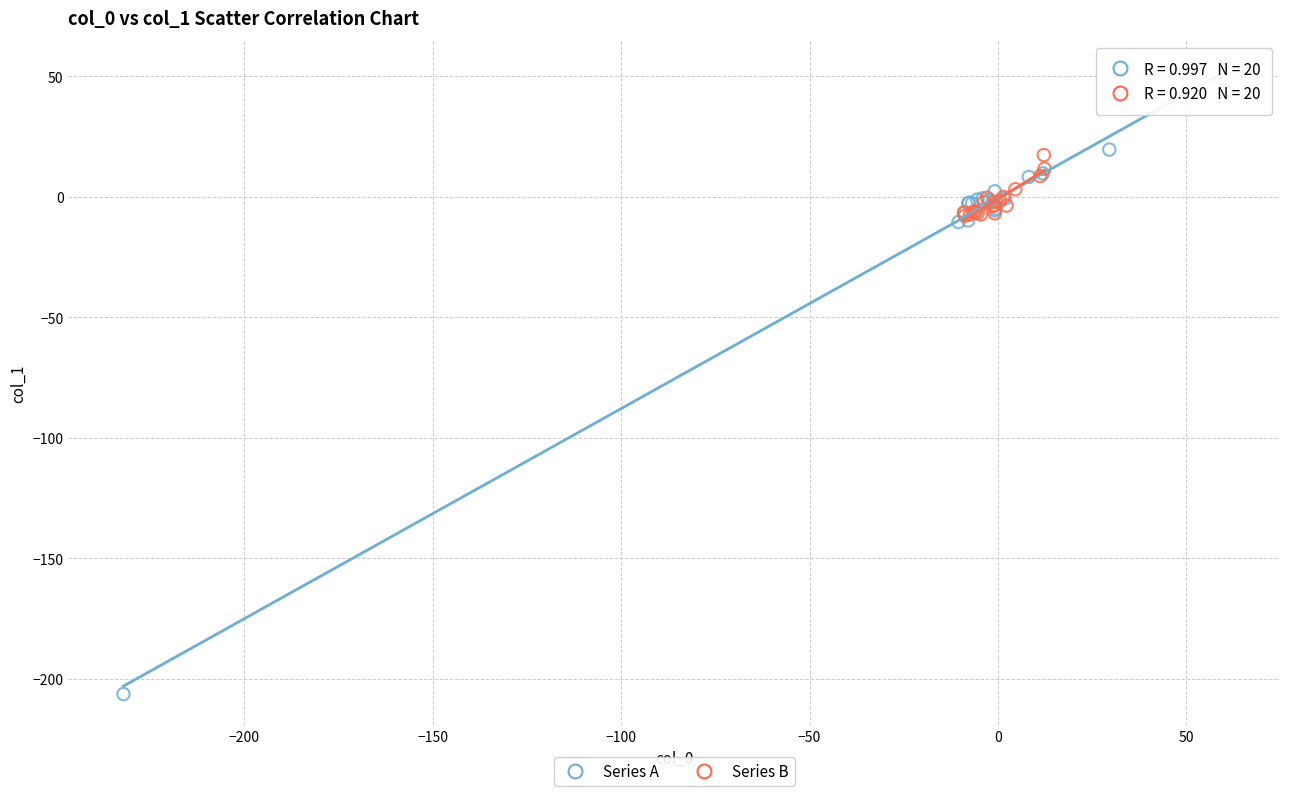

Which series has the largest Y range (max minus min)?

Series A